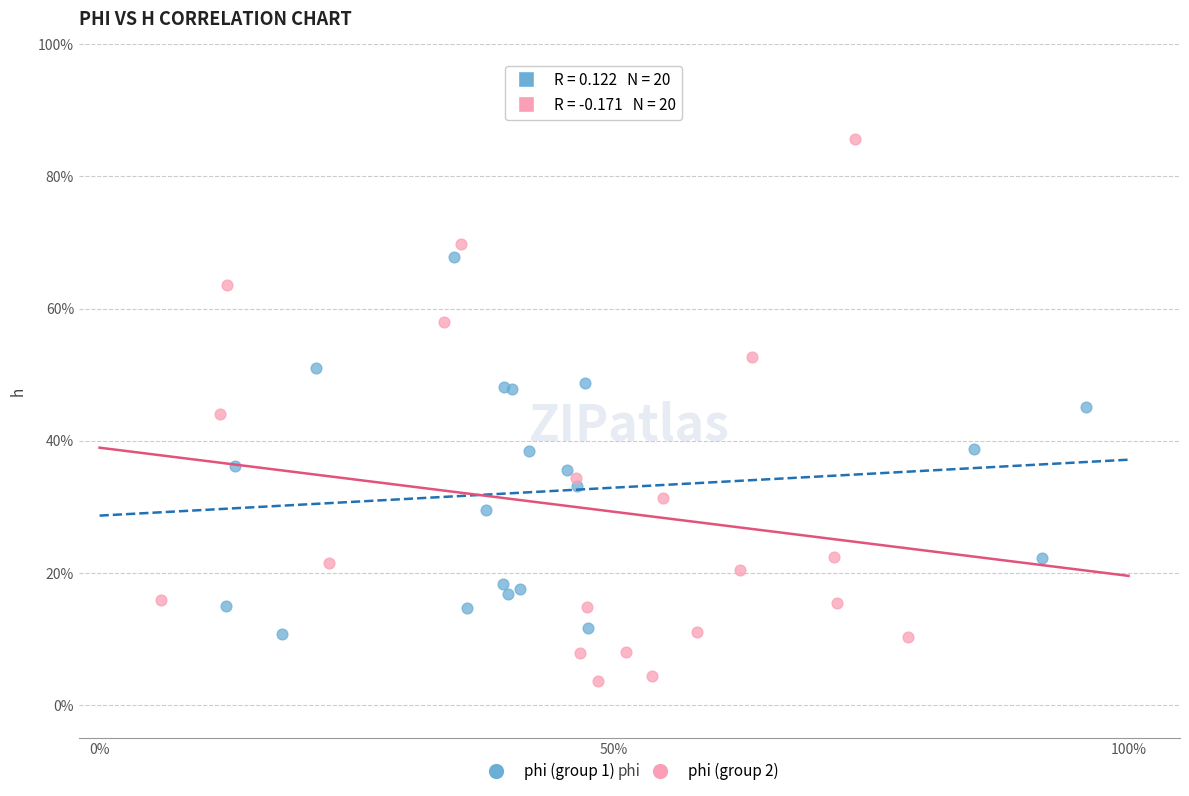

Which series has the widest spread of Y values?

phi (group 2)